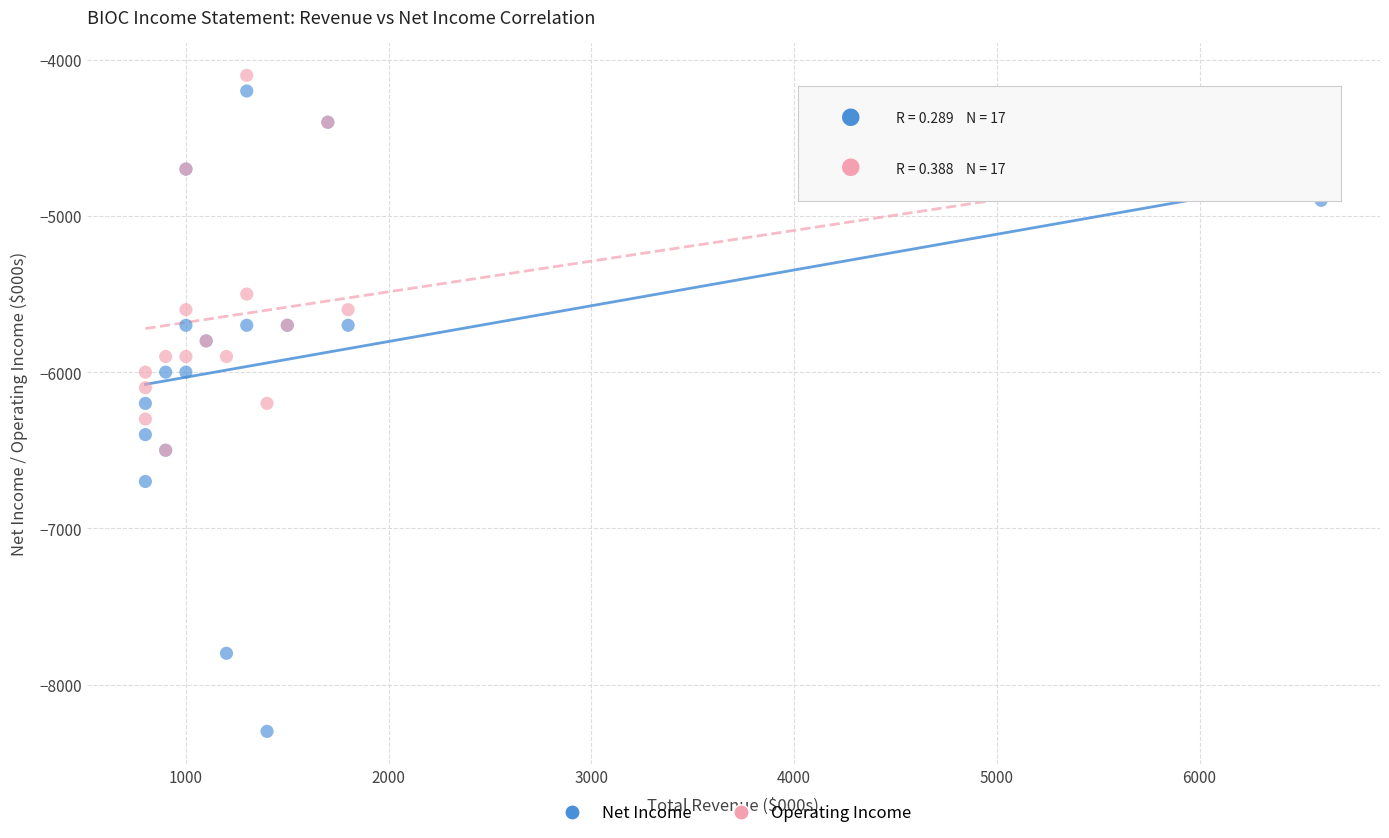

In the Operating Income series, what Y value is closest to -5300?

-5500